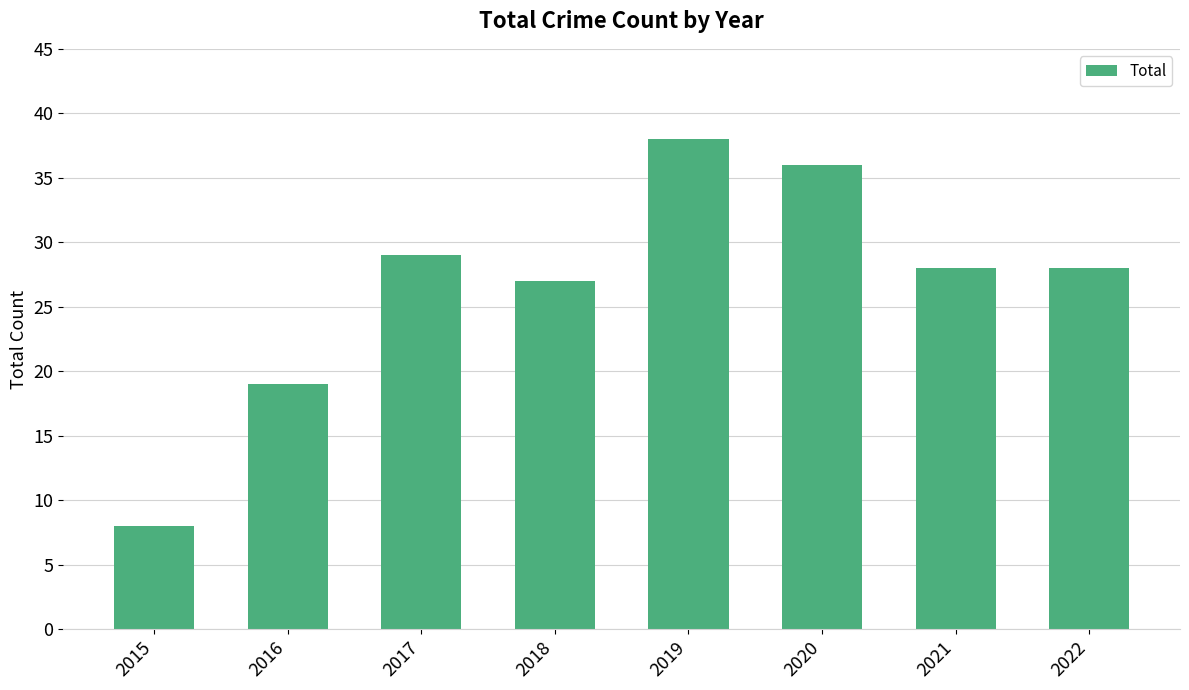

Which label corresponds to the smallest value in the chart?

2015